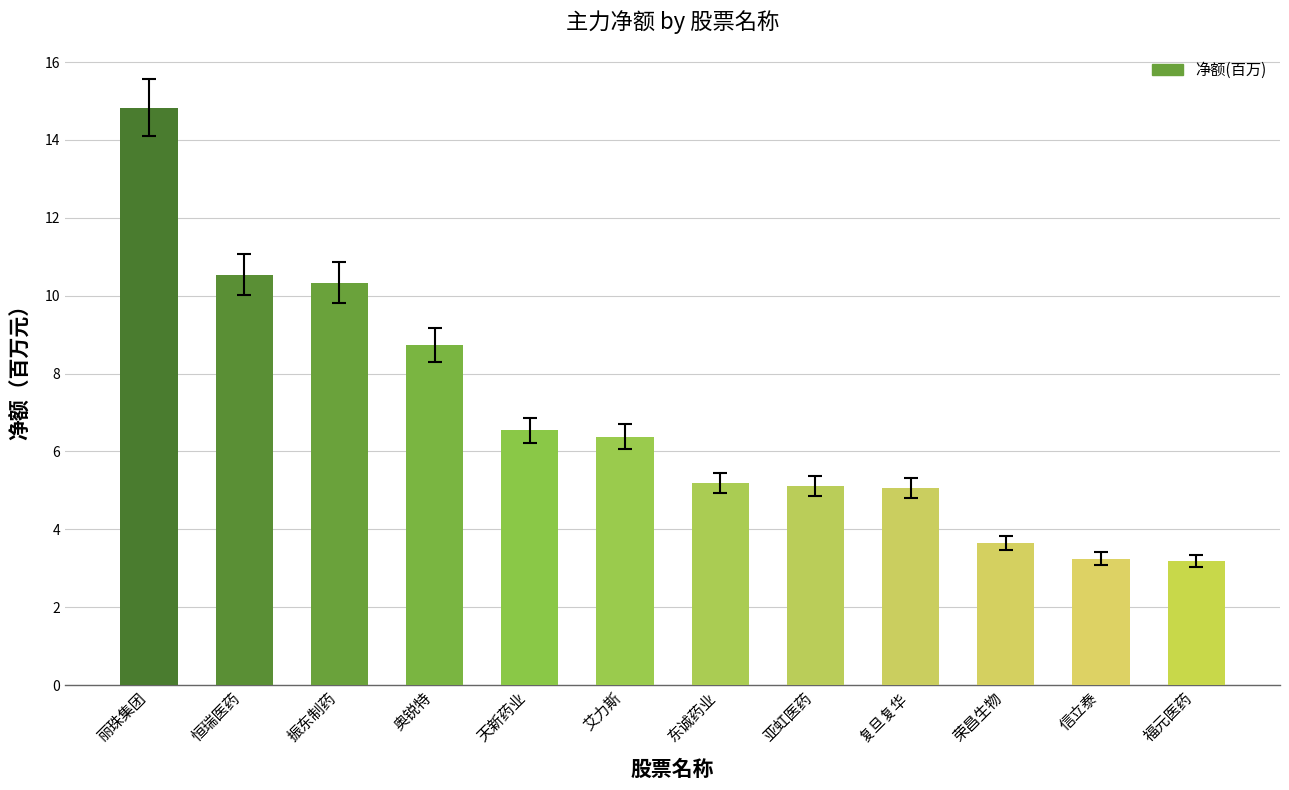

Read the value at 振东制药.

10.3